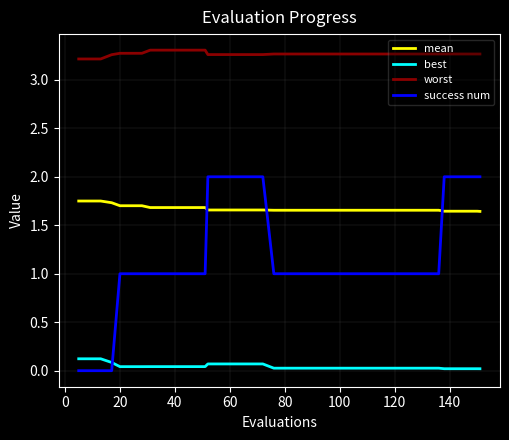

Which series has the largest range (max minus min)?

success num